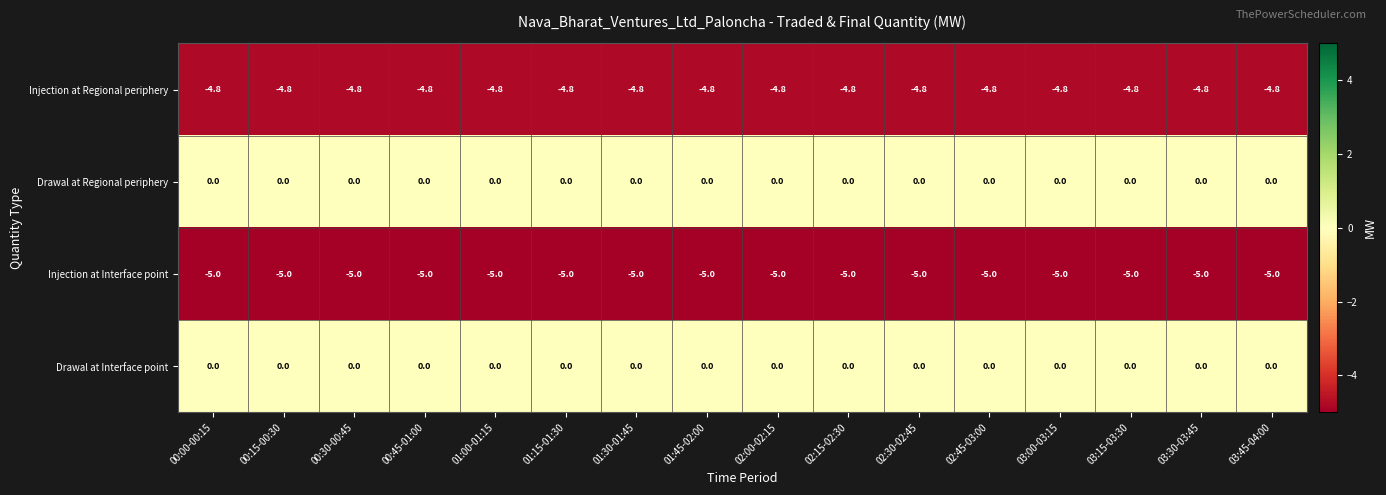

What is the sum of the Injection at Regional periphery values at 00:15-00:30 and 01:15-01:30?

-9.6